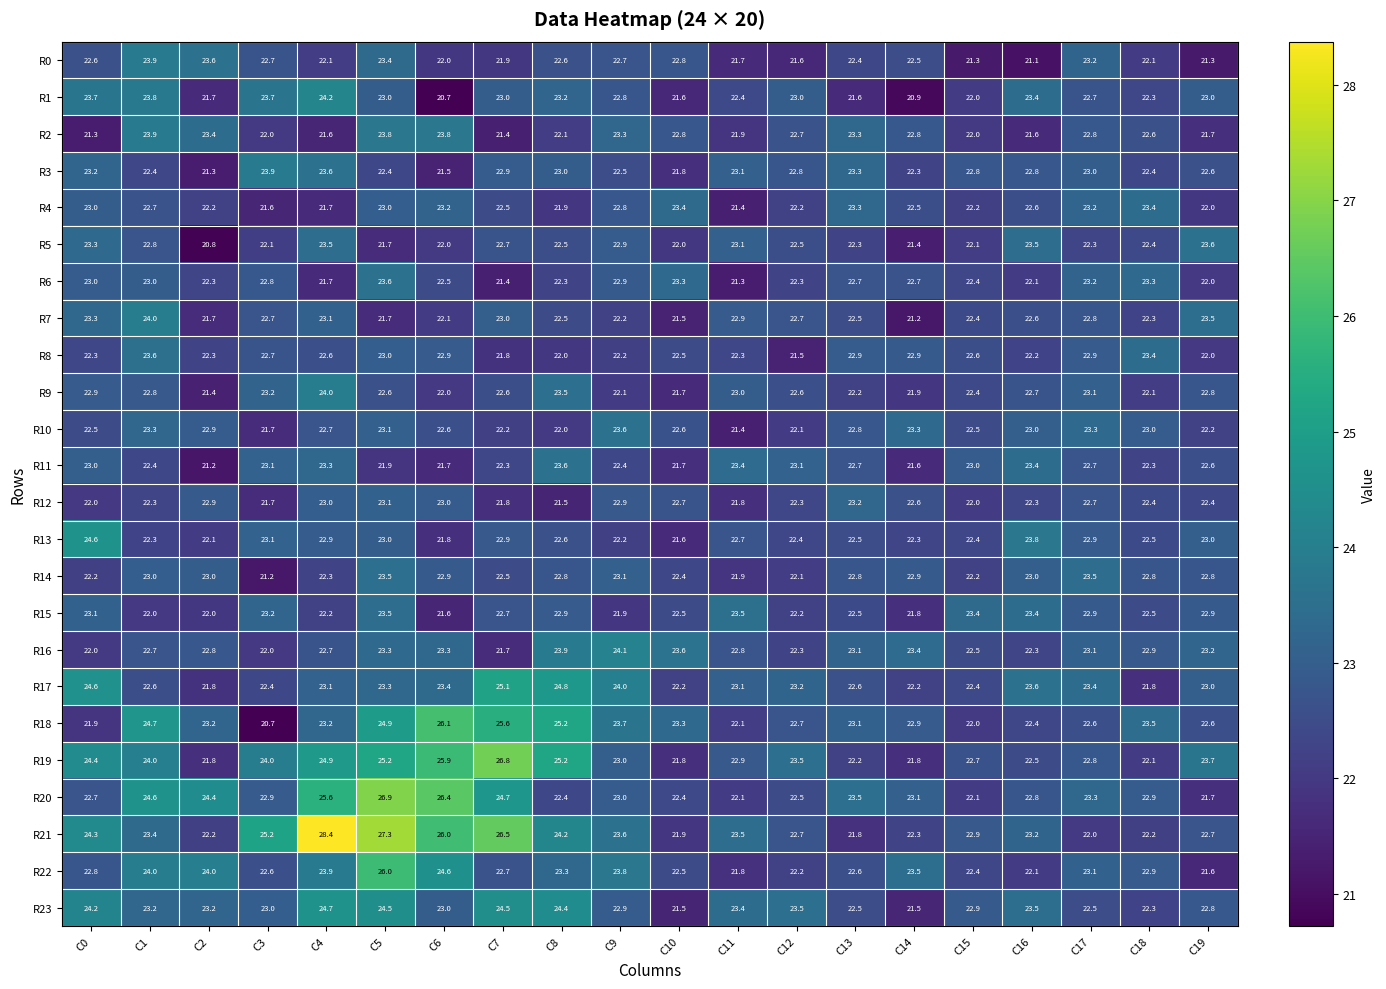

Is it true that R17 equals 22.2 at C10?

True